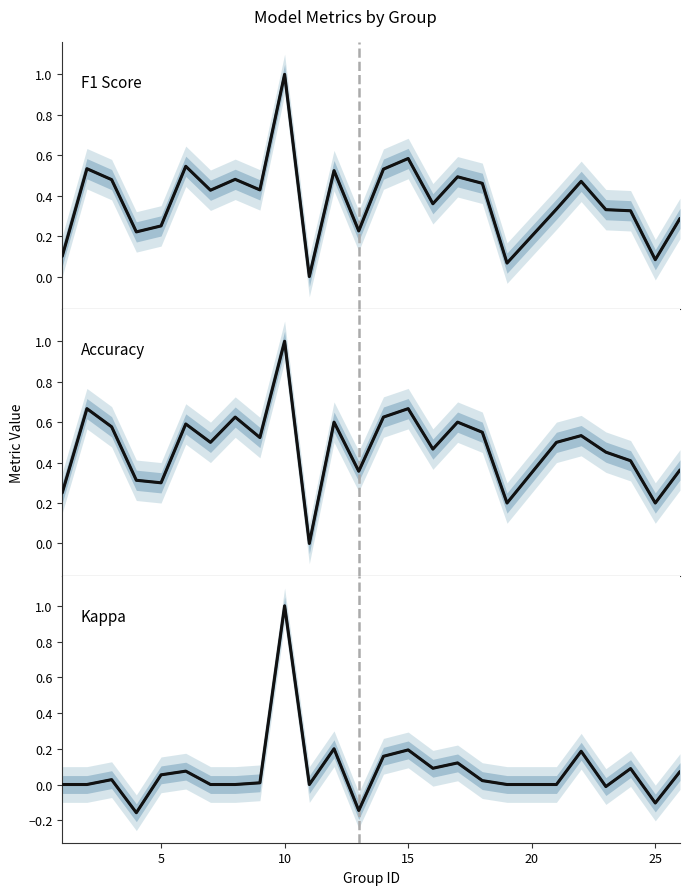

What is the maximum value shown in the chart?

1.0